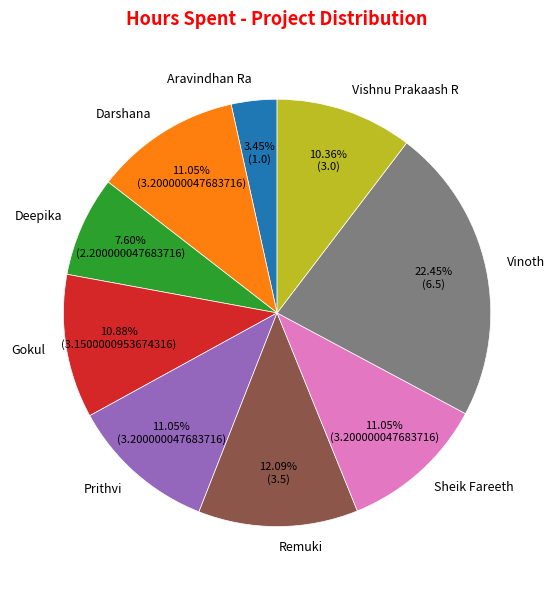

Which category has the biggest portion of the pie?

Vinoth